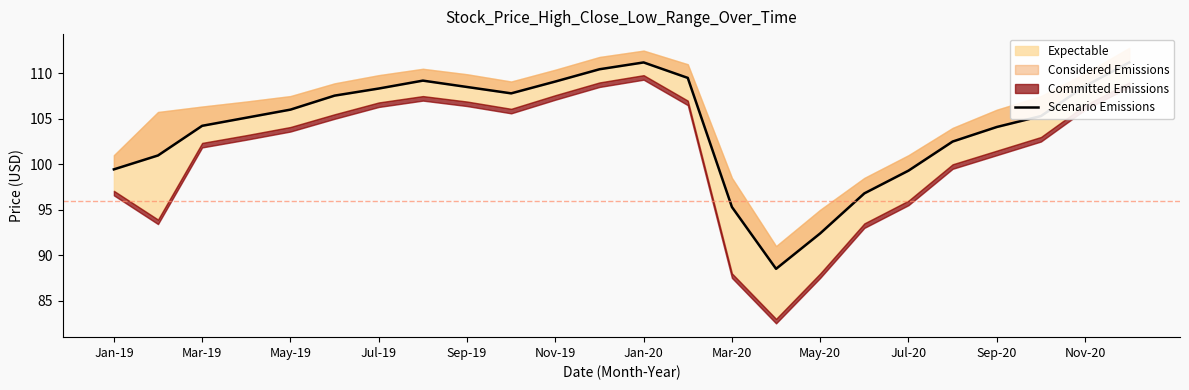

What is the difference between the second highest and minimum values?

22.7